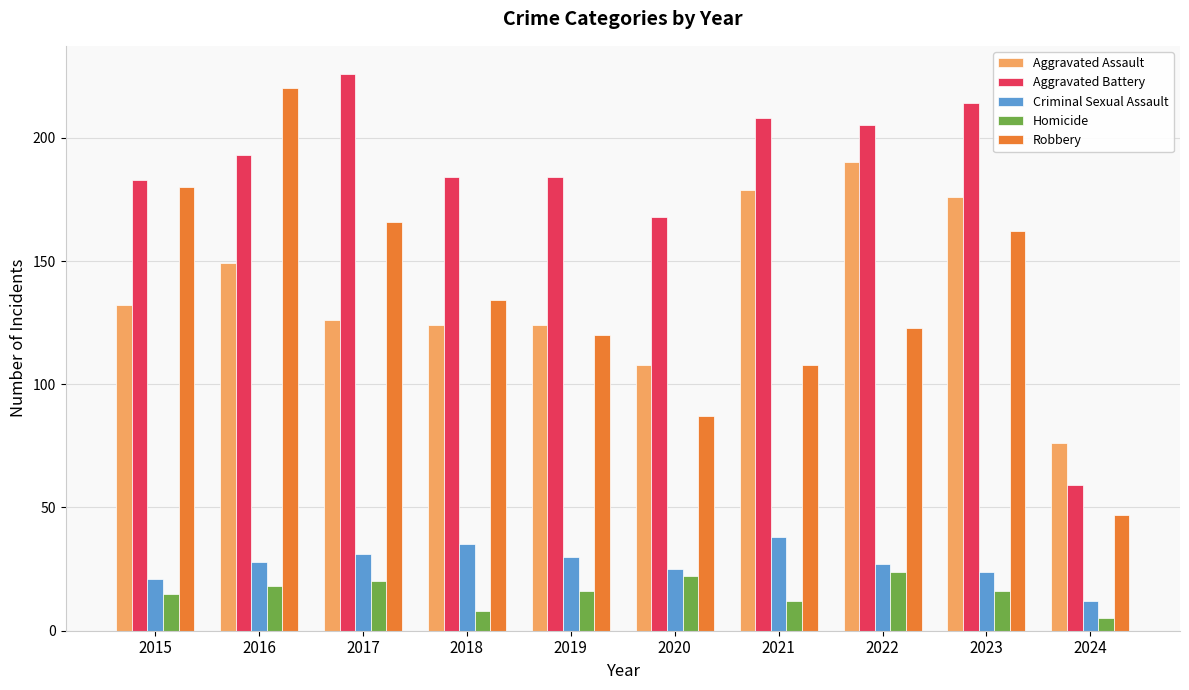

How many data points in Aggravated Battery are less than 193?

5